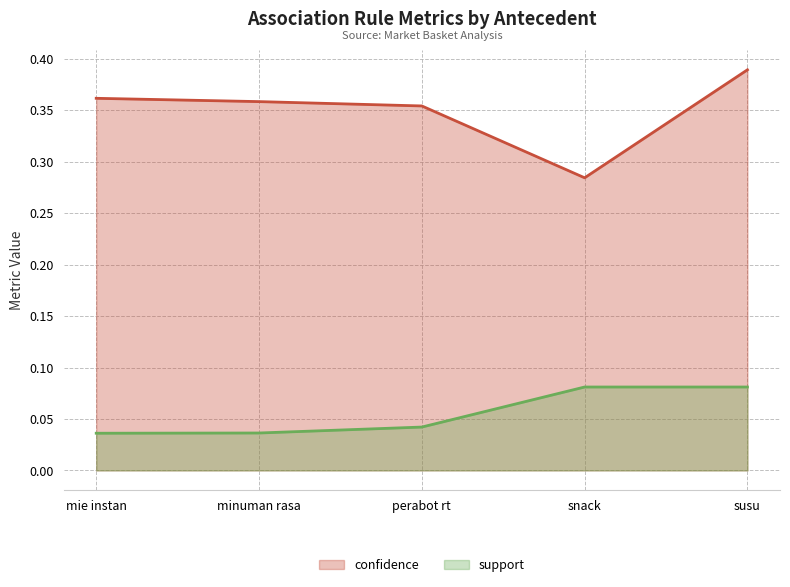

True or false: support and confidence intersect in this chart.

False